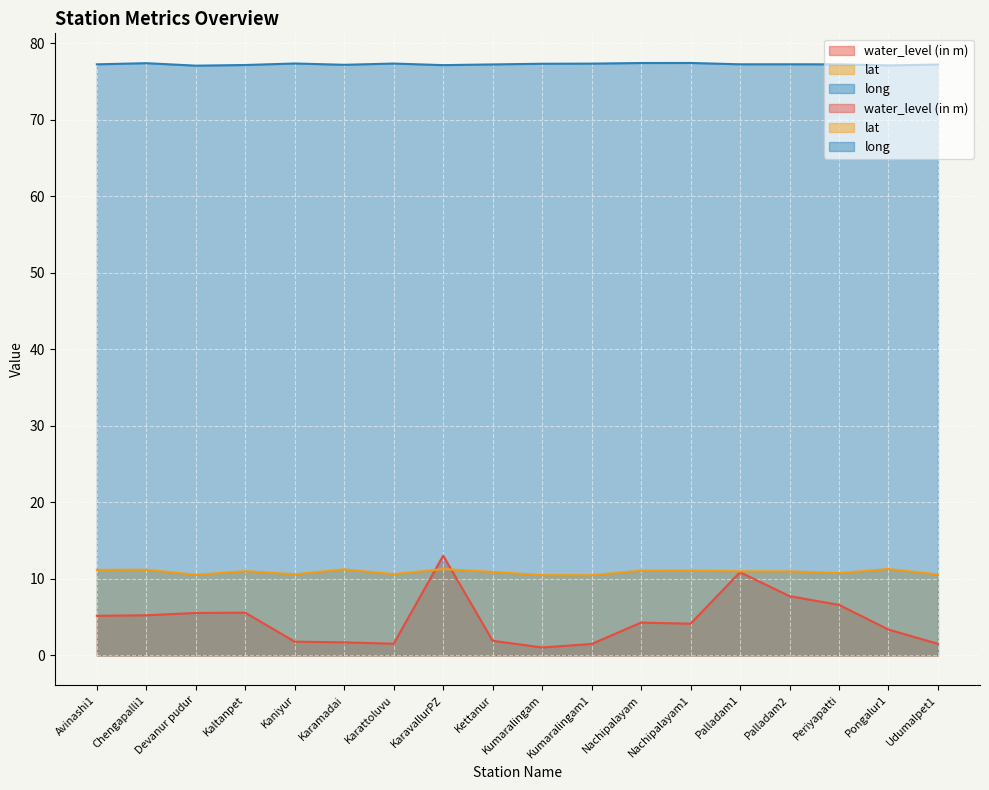

Is the value of water_level (in m) at Nachipalayam1 greater than the value of long at Karamadai?

No